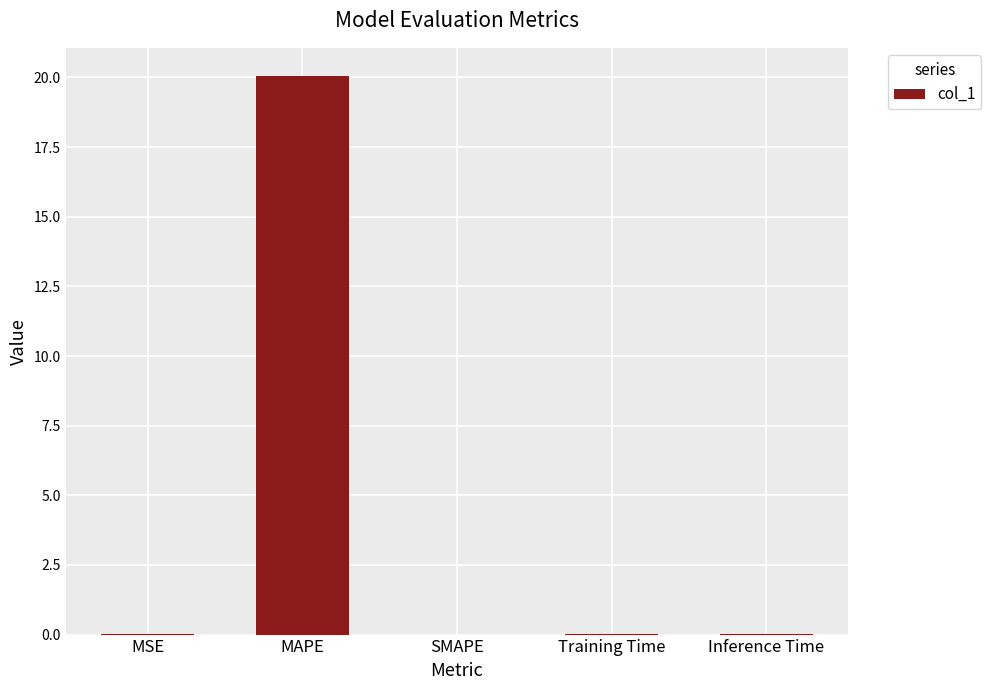

What is the greatest value displayed?

20.1